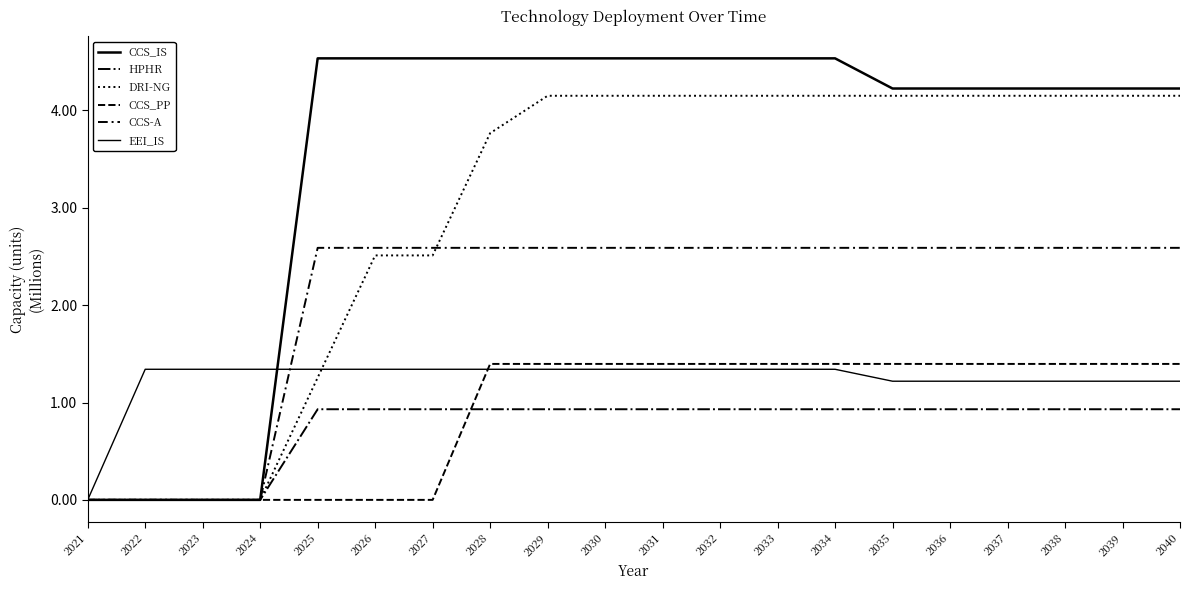

Rank the categories by EEI_IS value from highest to lowest.

2022, 2023, 2024, 2025, 2026, 2027, 2028, 2029, 2030, 2031, 2032, 2033, 2034, 2035, 2036, 2037, 2038, 2039, 2040, 2021